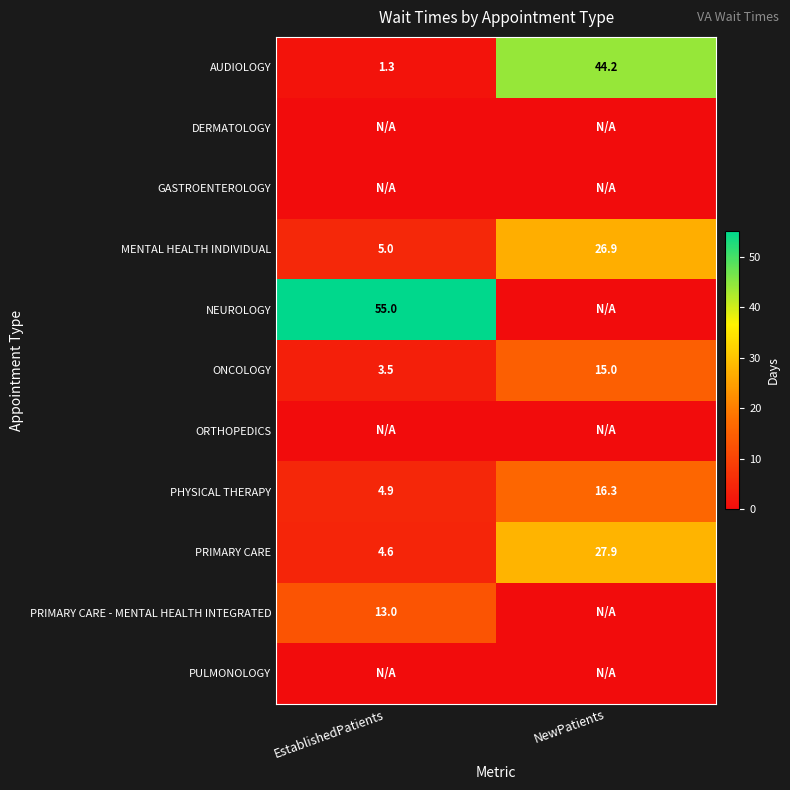

Is the value of PRIMARY CARE at EstablishedPatients greater than the value of NEUROLOGY at EstablishedPatients?

No